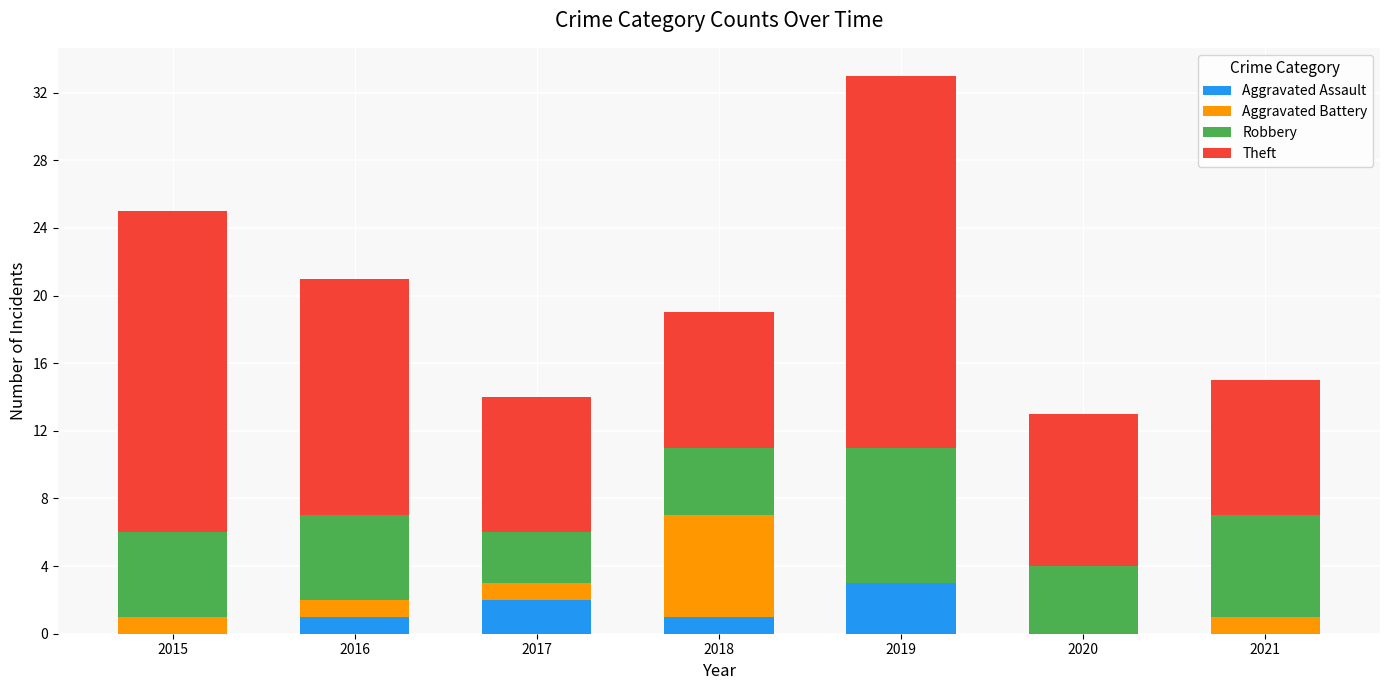

What is the total value across all series at 2020?

13